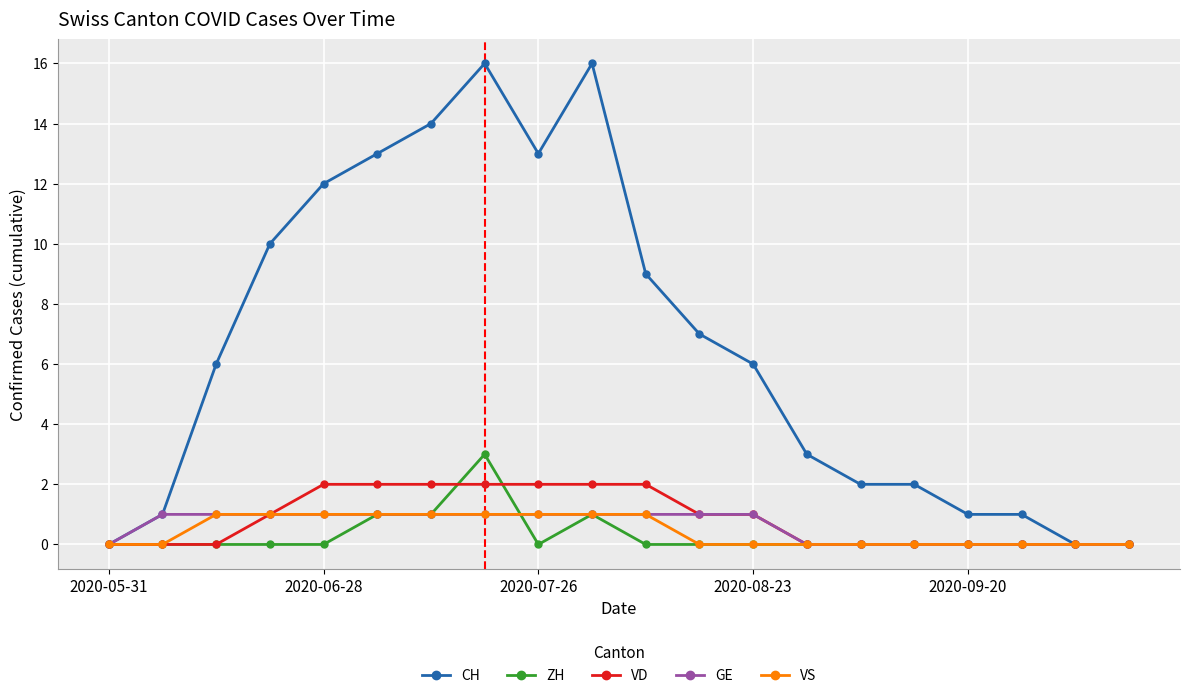

What is the sum of all VD values?

17